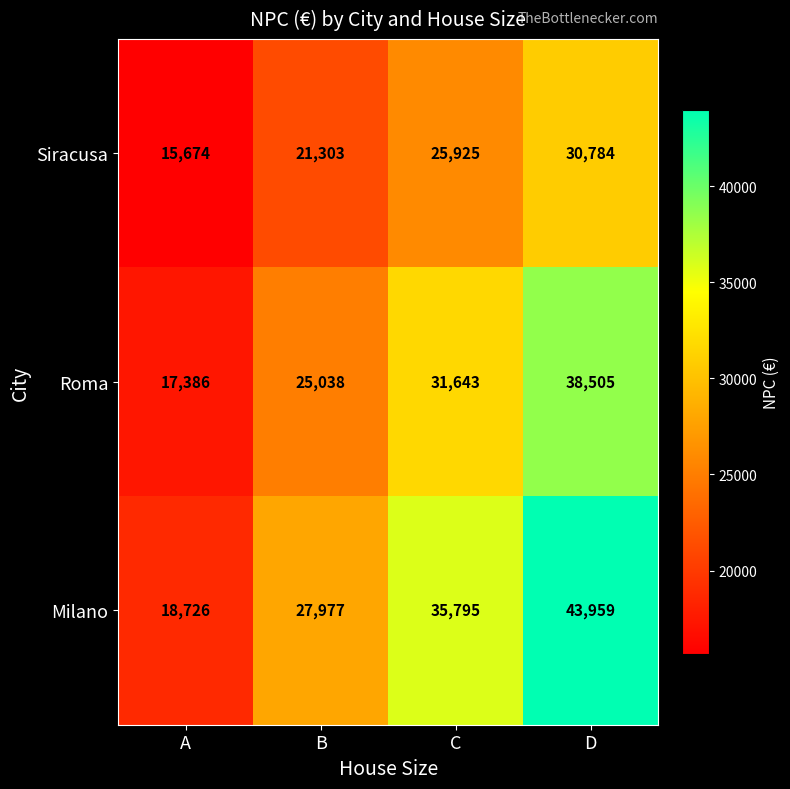

Which series has the largest total across all categories?

Milano